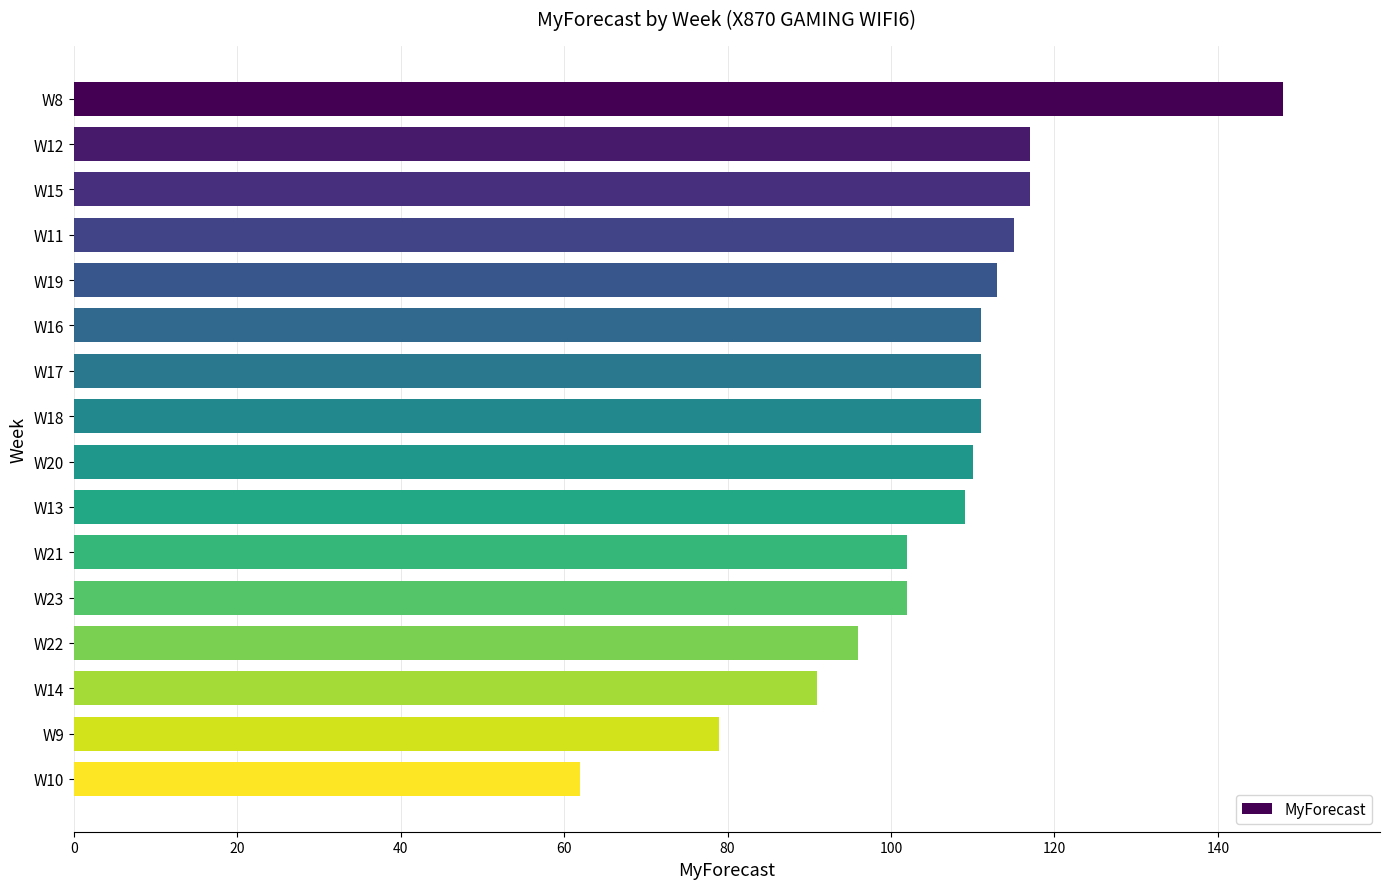

What is the average value?

106